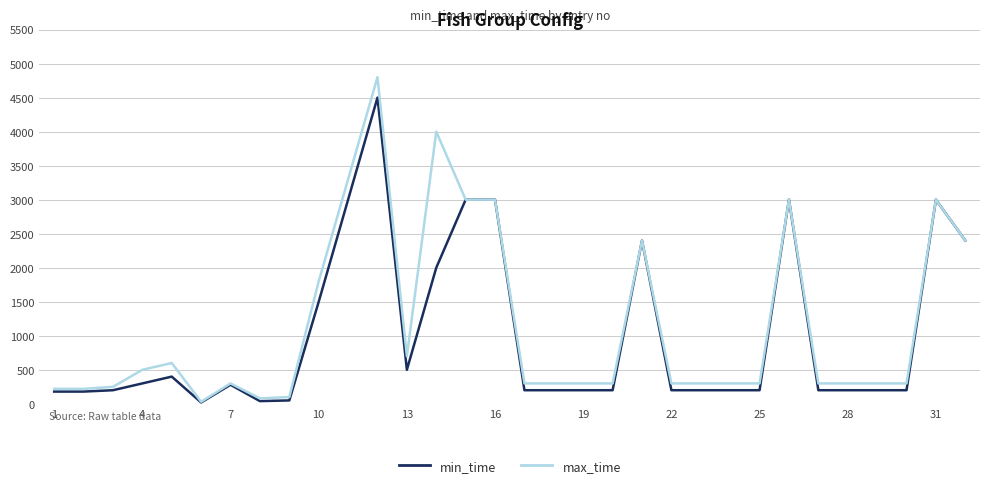

What is the greatest value displayed?

4800